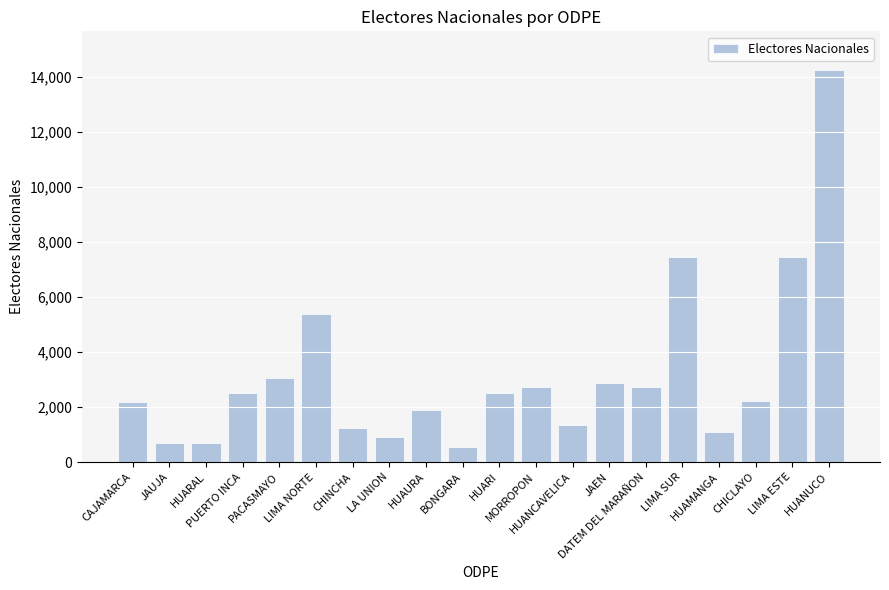

How many bars are there in total?

20